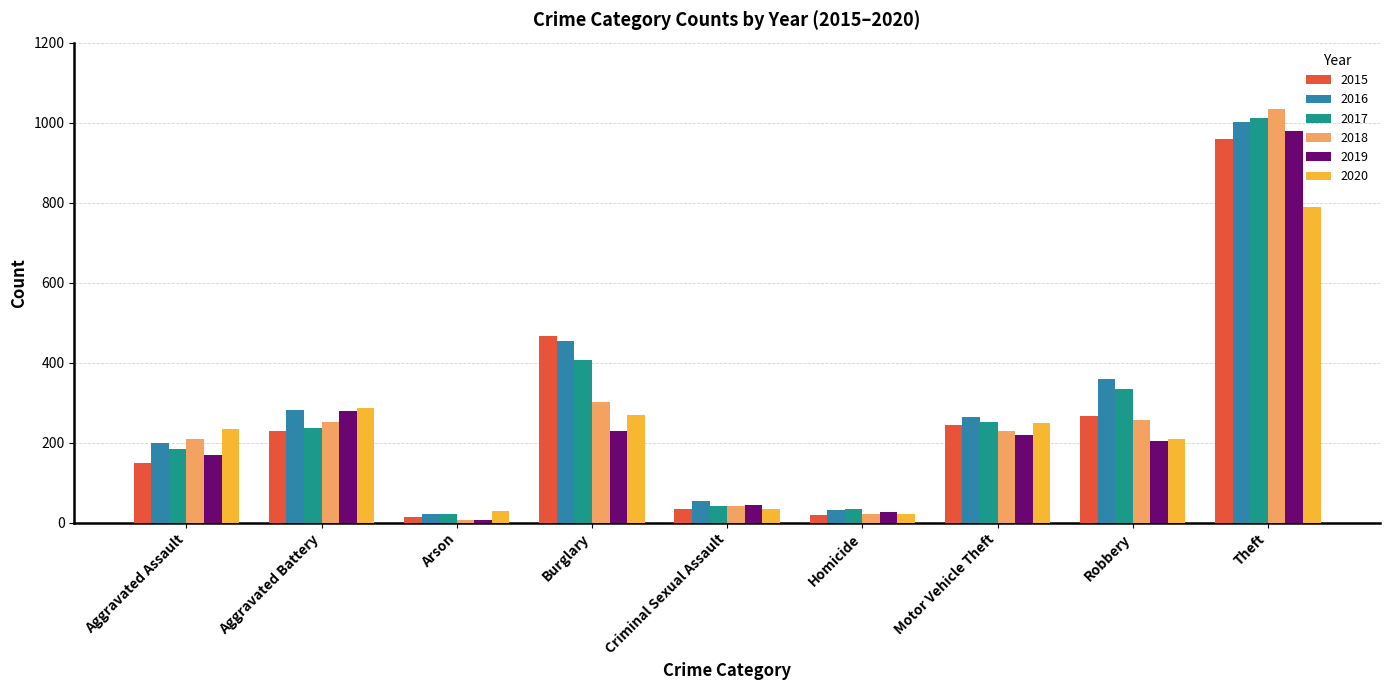

At which category is the sum across all series the highest?

Theft